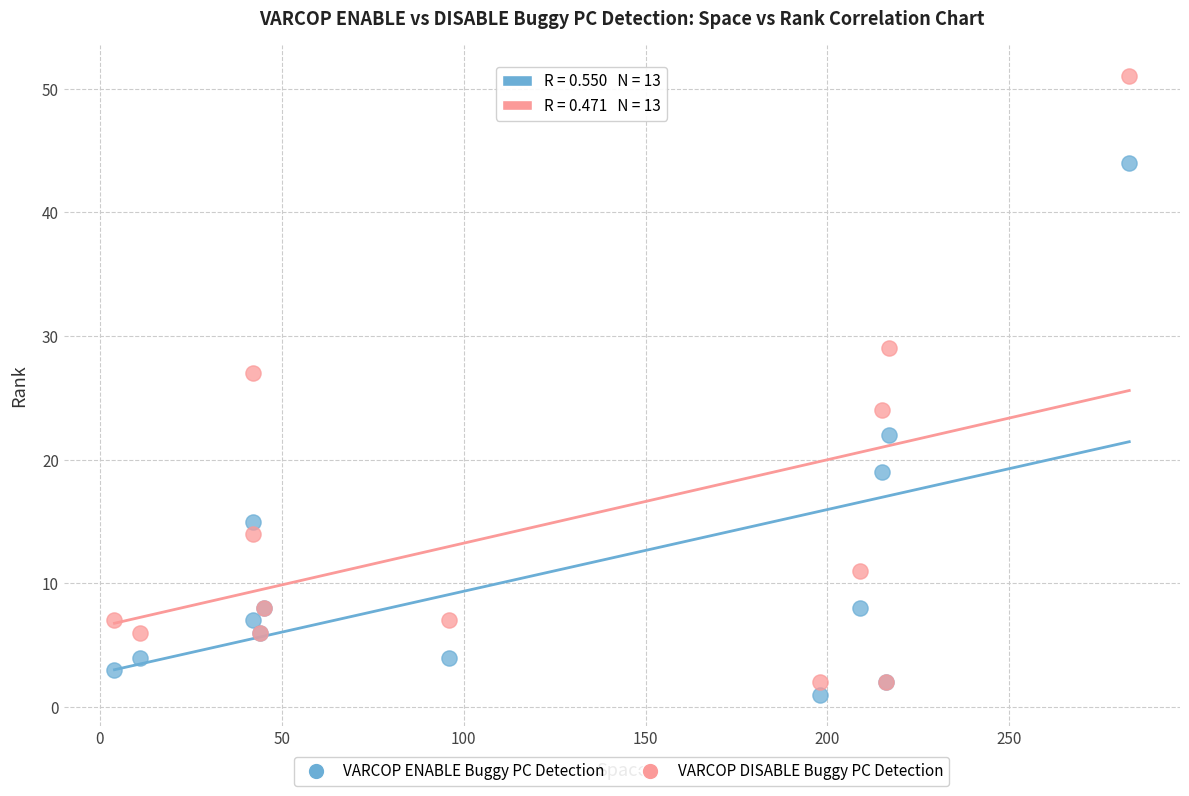

Across all series, what Y value is closest to 26?

27